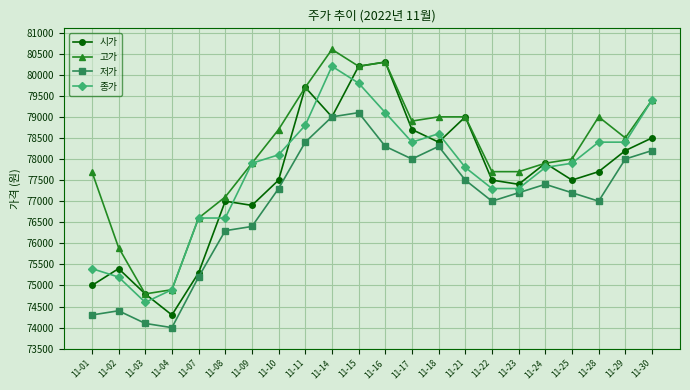

What is the value of the 시가 point at the 12th from the left?

80300